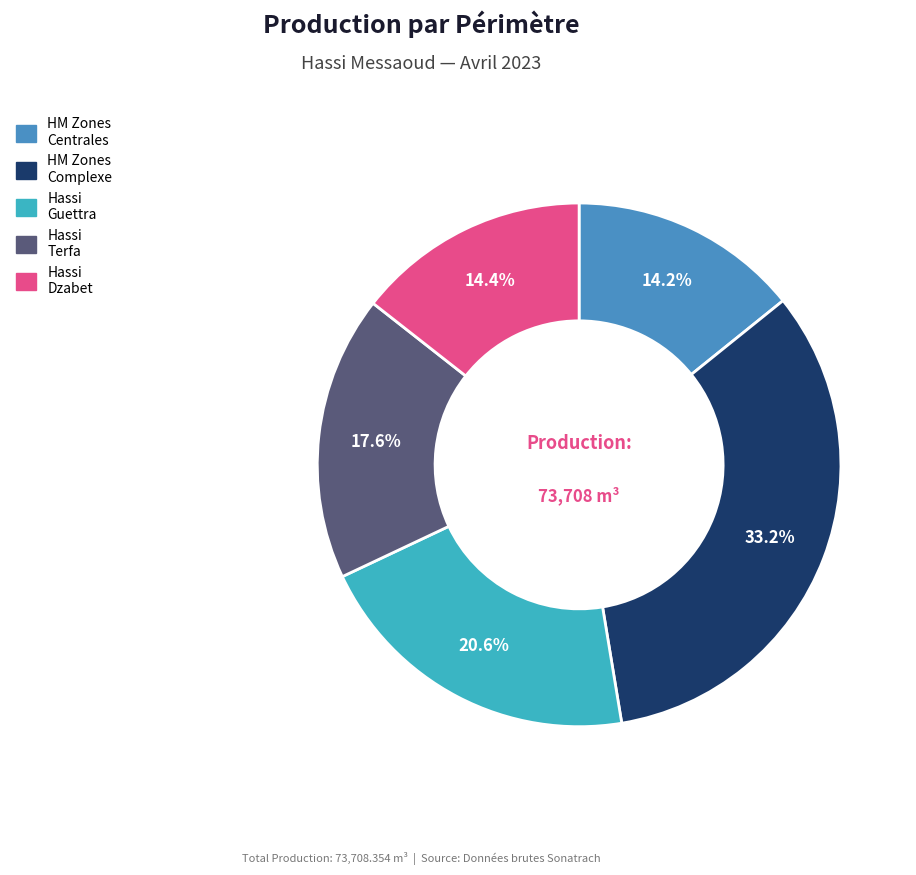

Is there any slice that represents more than half of the pie?

No